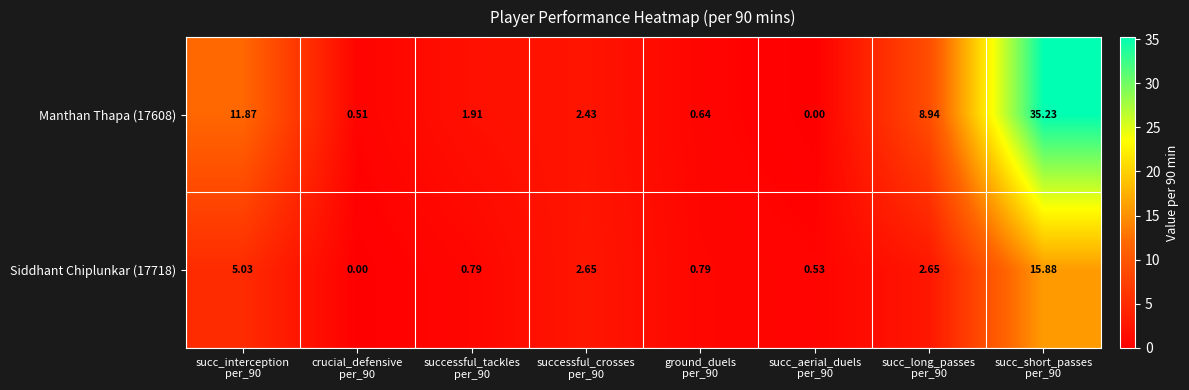

How many values in the Manthan Thapa (17608) series exceed 2?

4